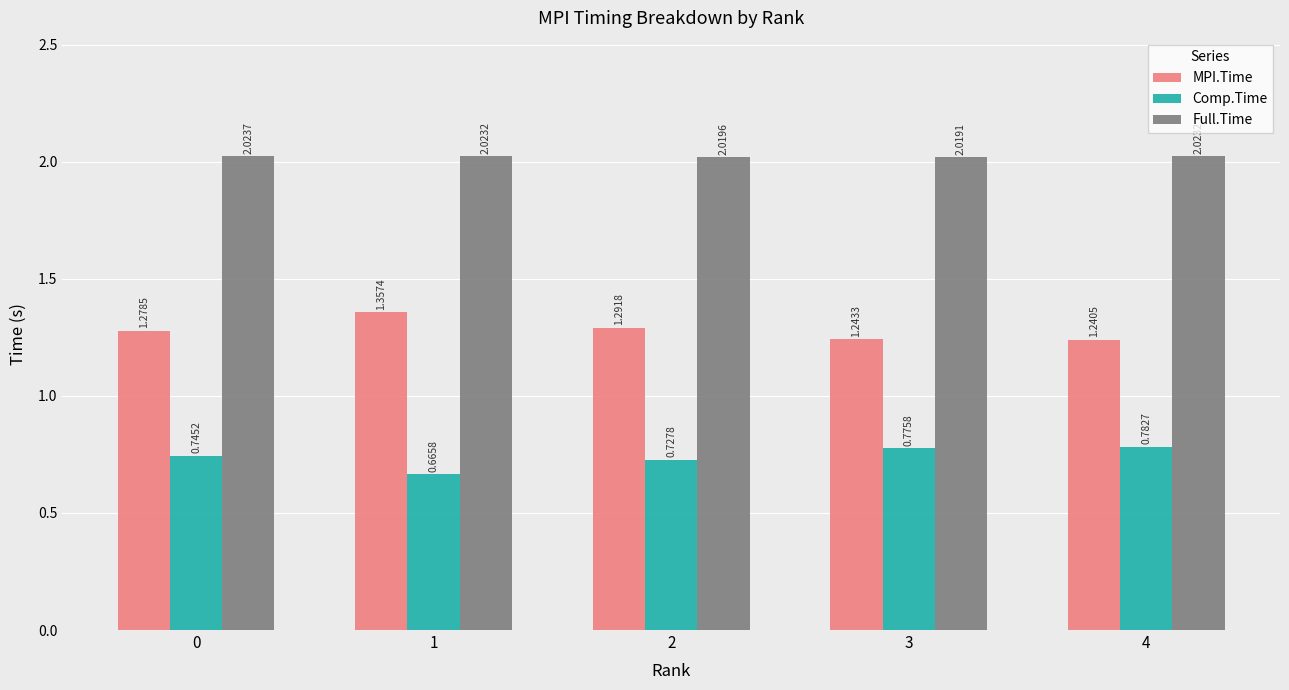

At which label is Full.Time closest to 2?

3